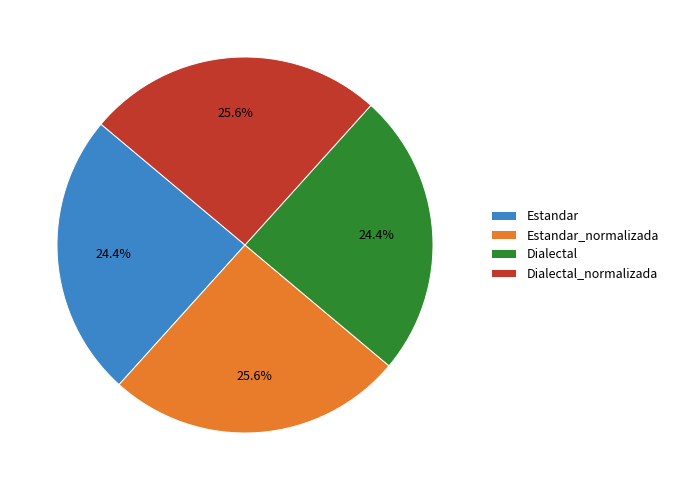

What percentage is the Estandar slice, to the nearest percent?

24%